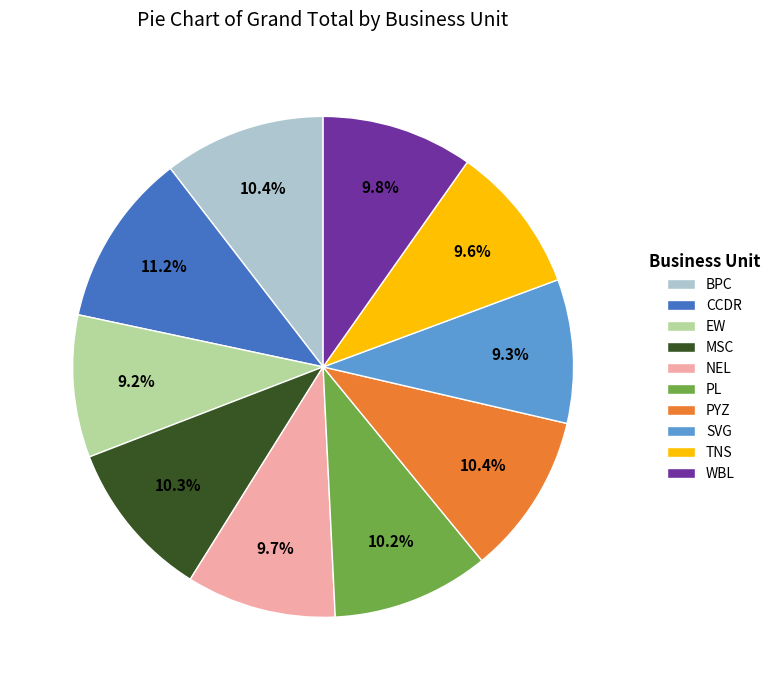

Which category has the biggest portion of the pie?

CCDR